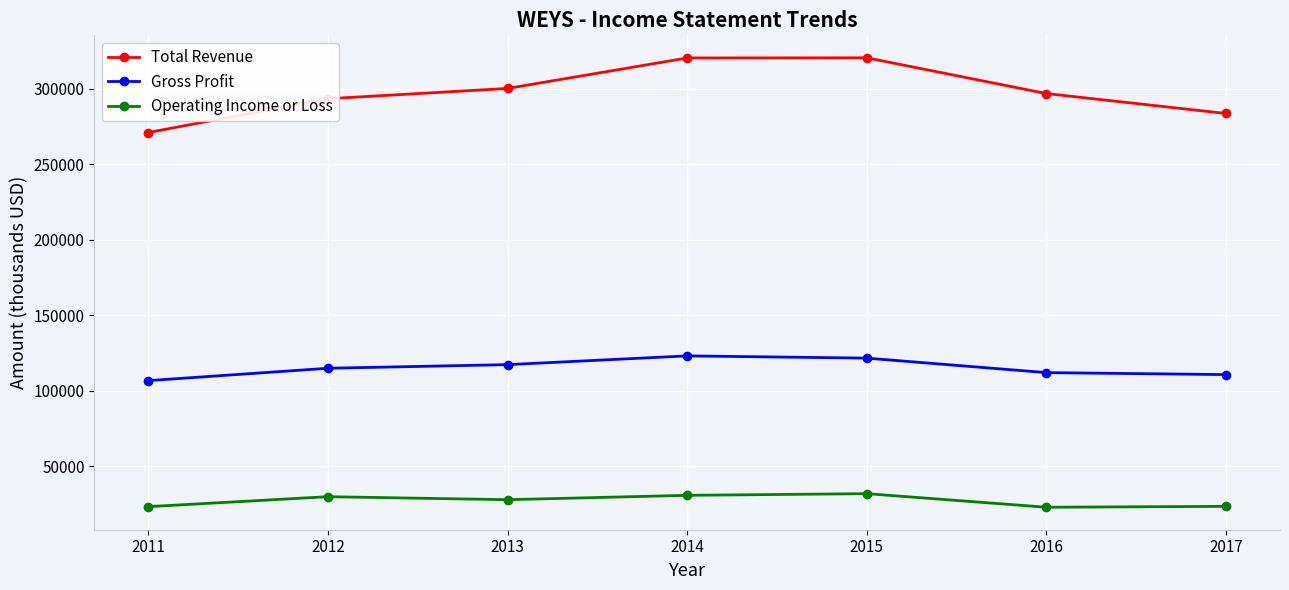

List the series in order of their peak value, highest first.

Total Revenue, Gross Profit, Operating Income or Loss